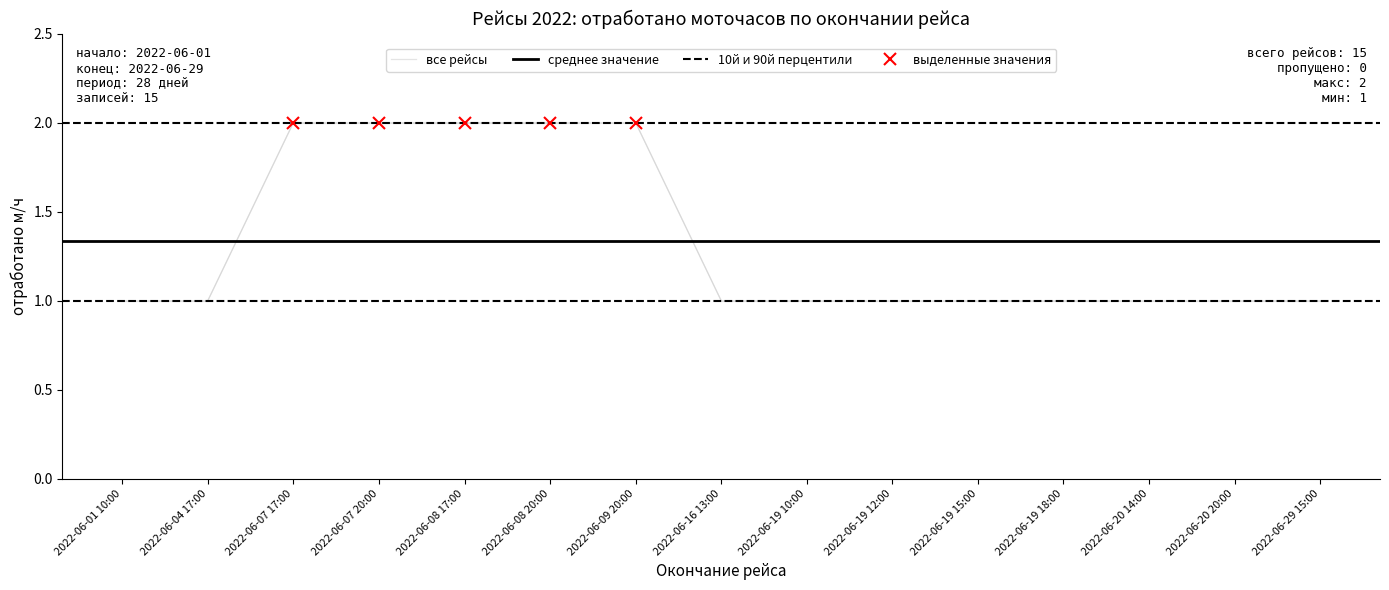

Which category has the lowest value across all series?

2022-06-01 10:00